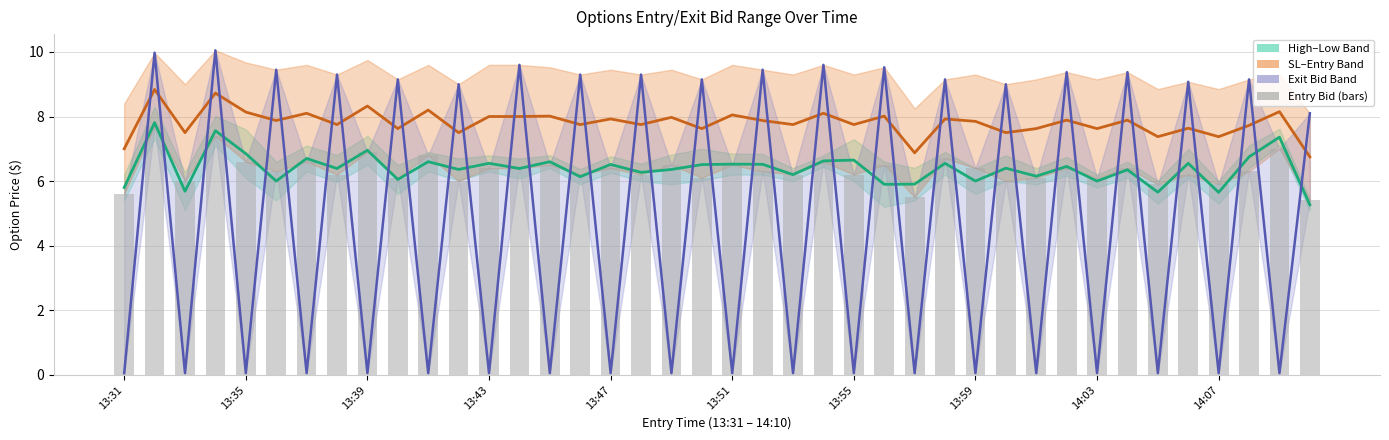

What is the minimum value shown in the chart?

0.1